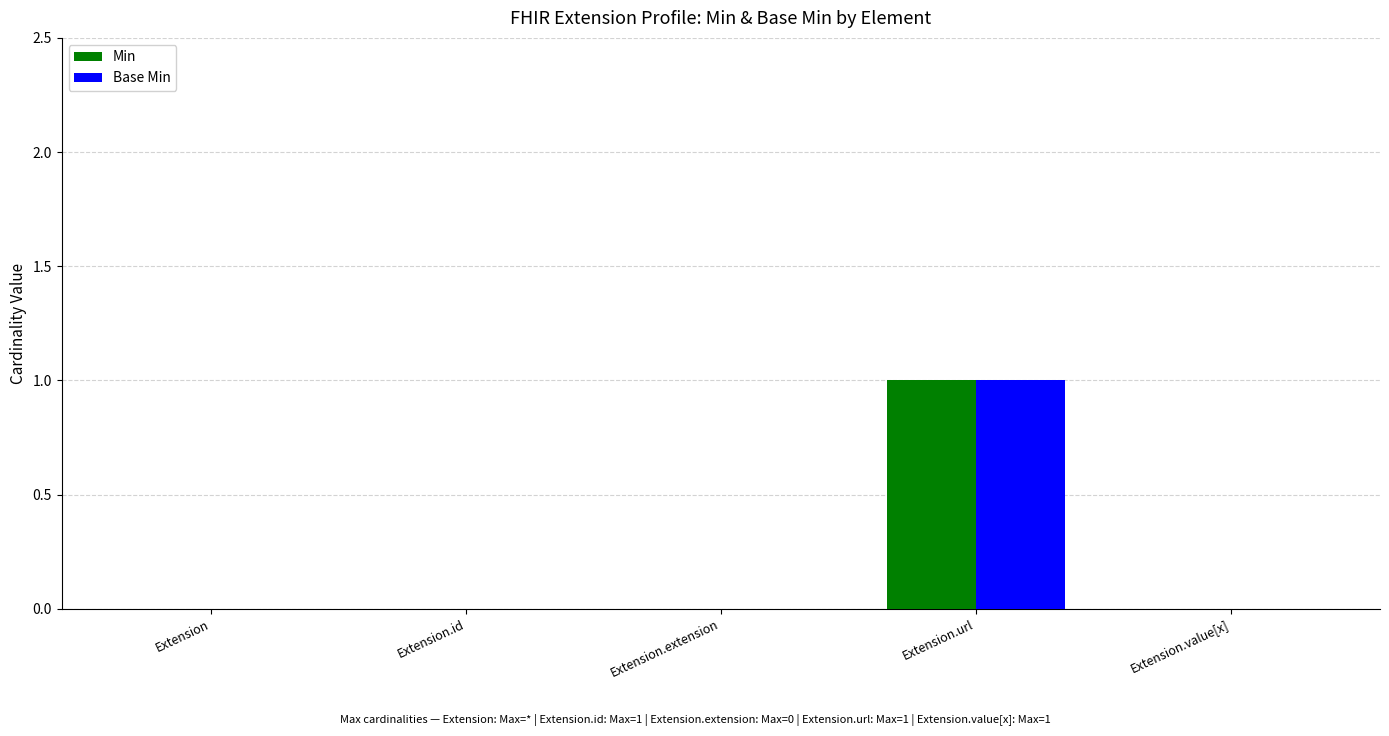

Reading left to right, transcribe all the data shown in this chart.

Min: 0	0	0	1	0
Base Min: 0	0	0	1	0